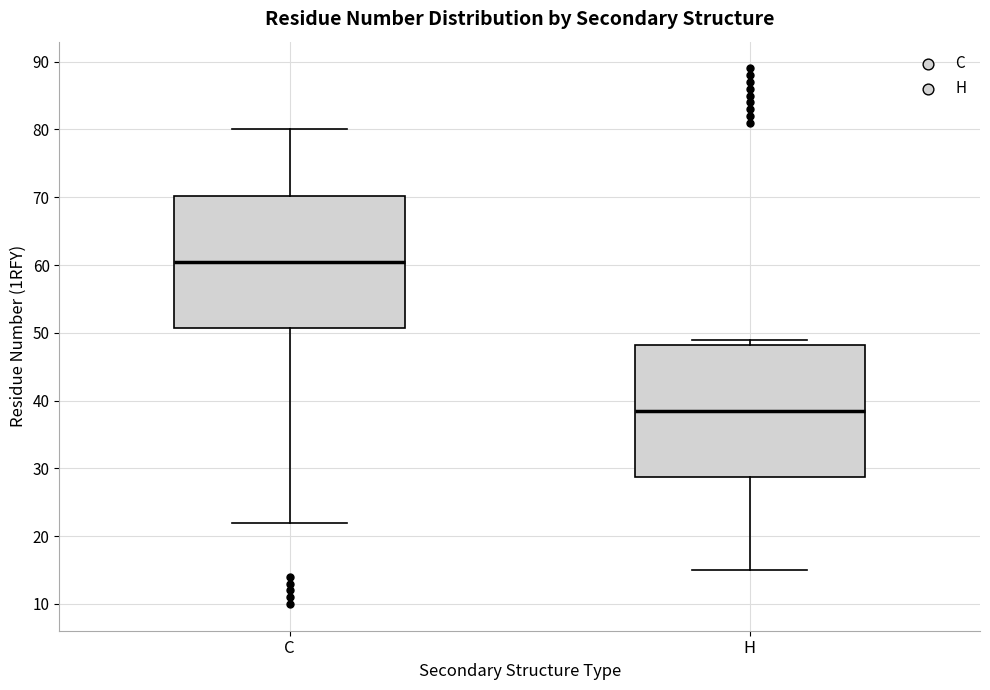

Which box has the highest median line?

C